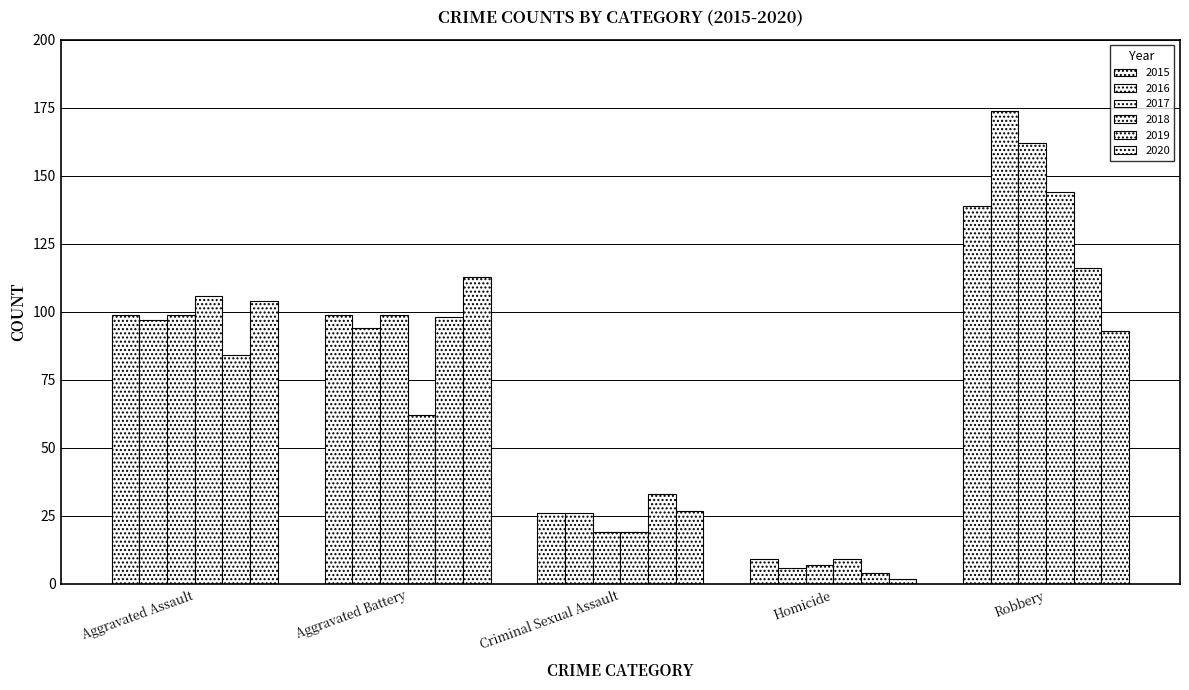

How many groups of bars are there?

5